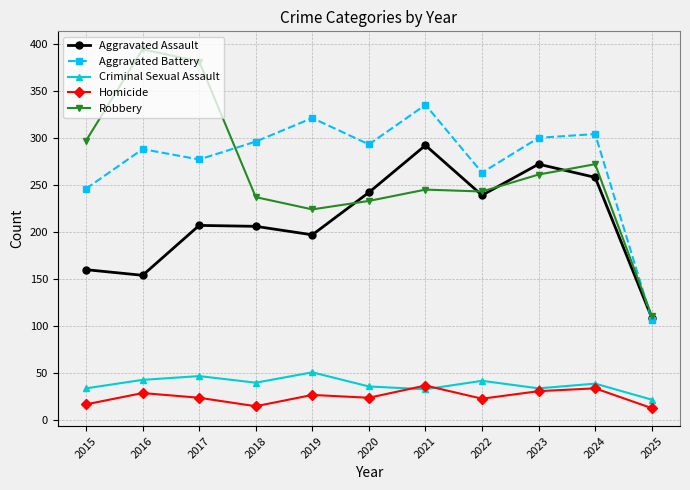

True or false: Aggravated Assault has a value of 69 at 2023.

False